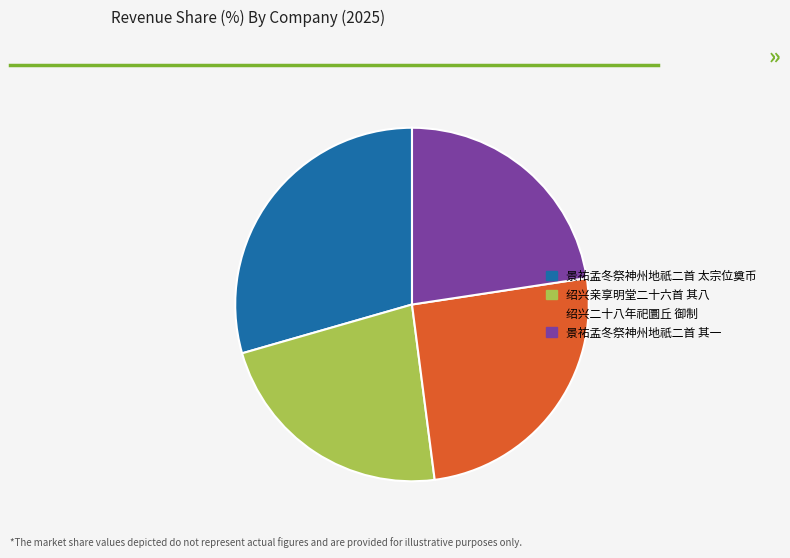

Which category has the biggest portion of the pie?

景祐孟冬祭神州地祇二首 太宗位奠币